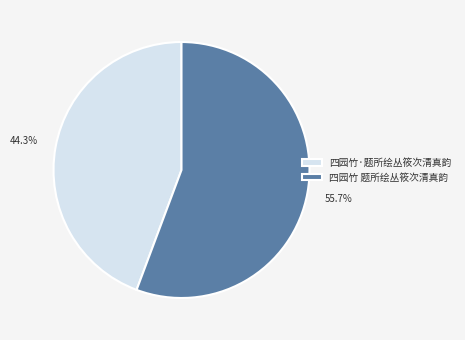

Between 四园竹 题所绘丛筱次清真韵 and 四园竹·题所绘丛筱次清真韵, which is larger?

四园竹 题所绘丛筱次清真韵